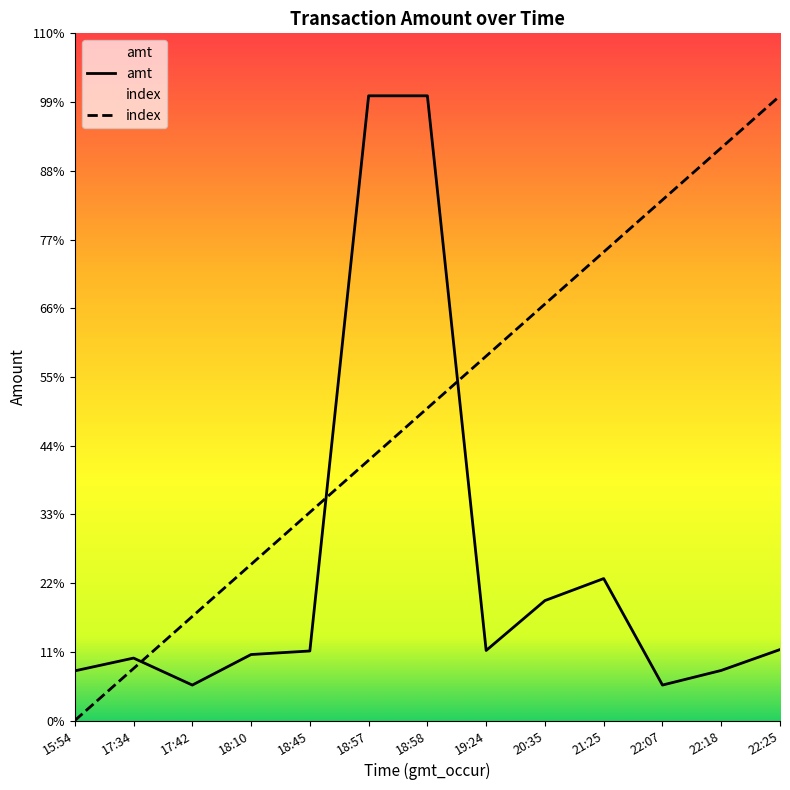

Reading left to right, what are all the values shown in this chart?

amt: 15:54=700.0	17:34=880.0	17:42=500.0	18:10=930.0	18:45=980.0	18:57=8800.0	18:58=8800.0	19:24=987.0	20:35=1690.0	21:25=2000.0	22:07=500.0	22:18=706.0	22:25=1000.0
index: 15:54=0.0	17:34=733.3	17:42=1466.7	18:10=2200.0	18:45=2933.3	18:57=3666.7	18:58=4400.0	19:24=5133.3	20:35=5866.7	21:25=6600.0	22:07=7333.3	22:18=8066.7	22:25=8800.0